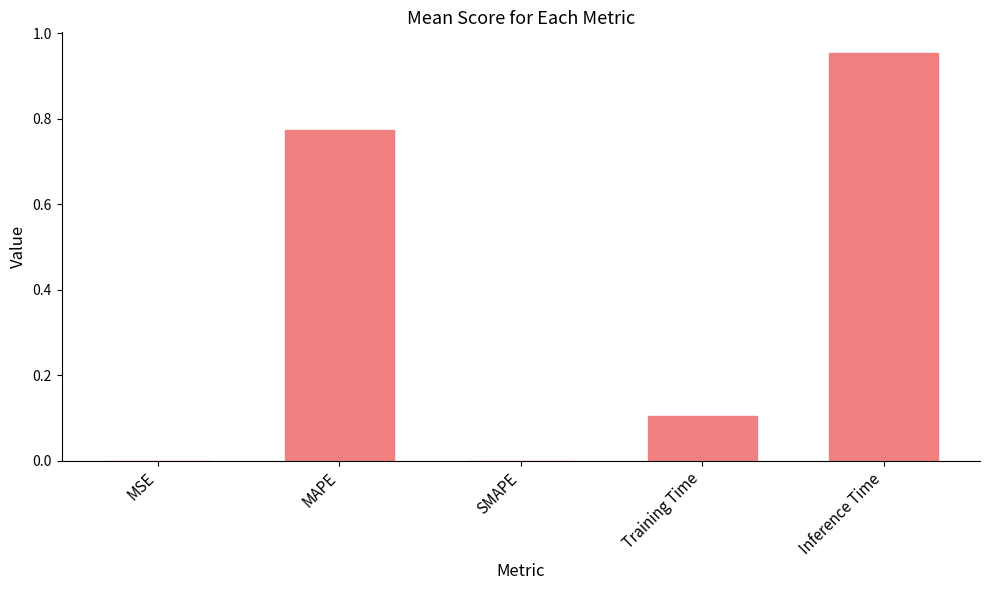

The value at SMAPE is -0.5. True or false?

False